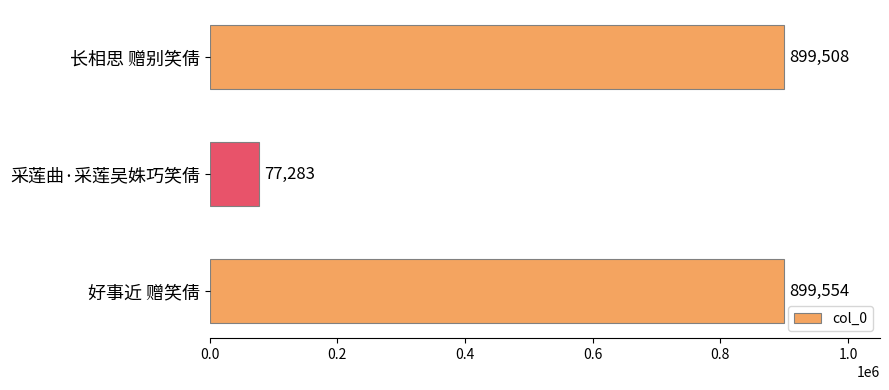

What is the change in value from 长相思 赠别笑倩 to 好事近 赠笑倩?

+46